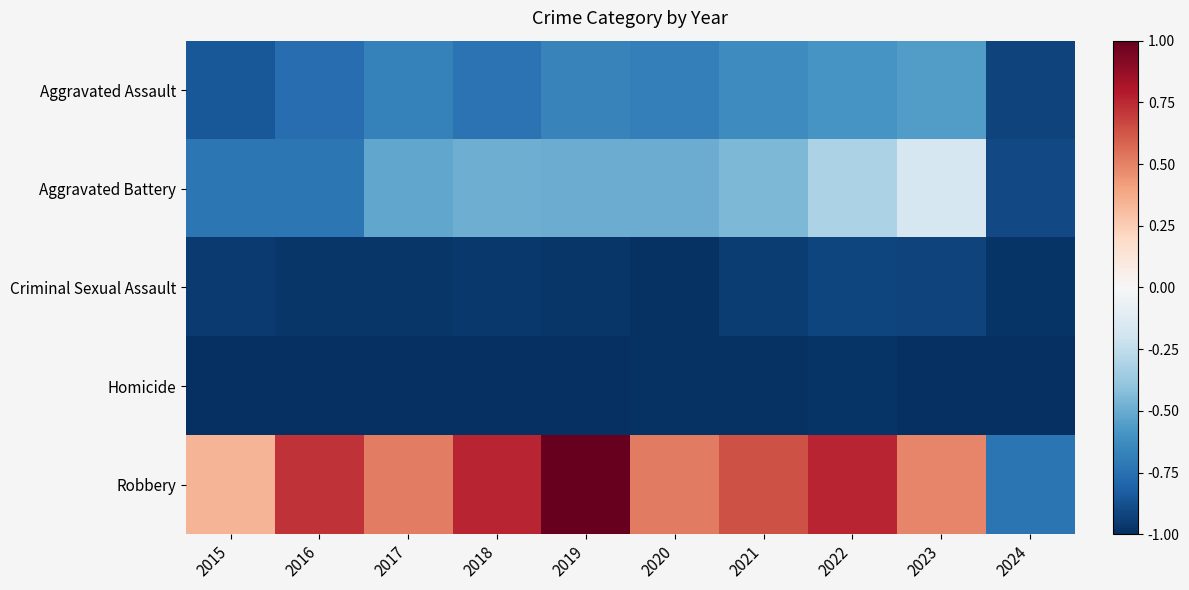

List the series in order of their peak value, lowest first.

Homicide, Criminal Sexual Assault, Aggravated Assault, Aggravated Battery, Robbery